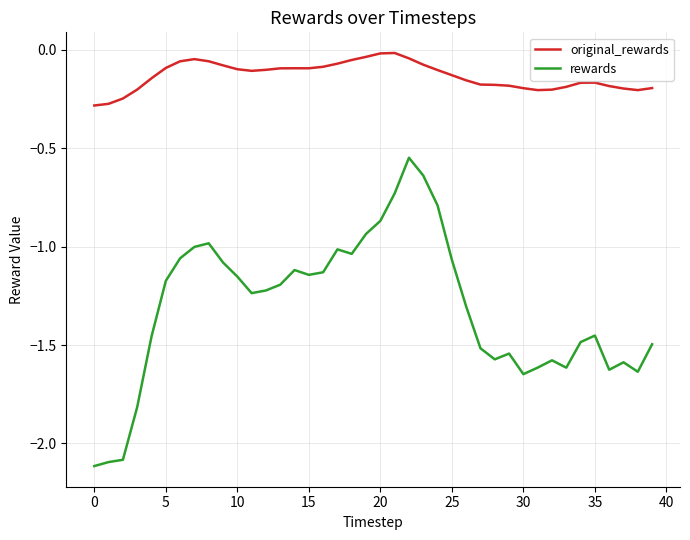

List the series in order of their overall mean, lowest first.

rewards, original_rewards